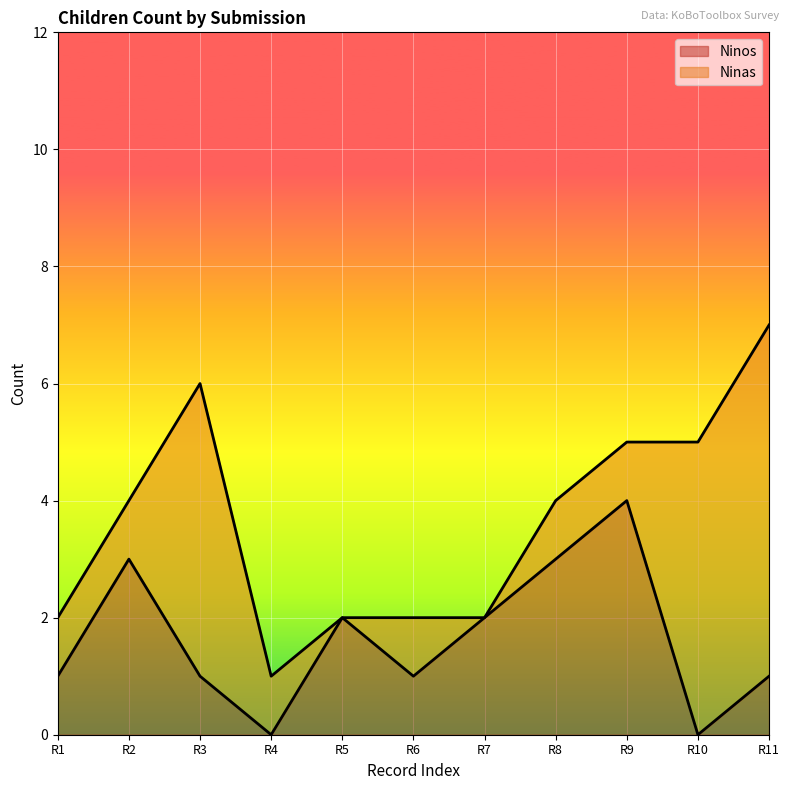

At which label does Ninos reach its peak?

R9